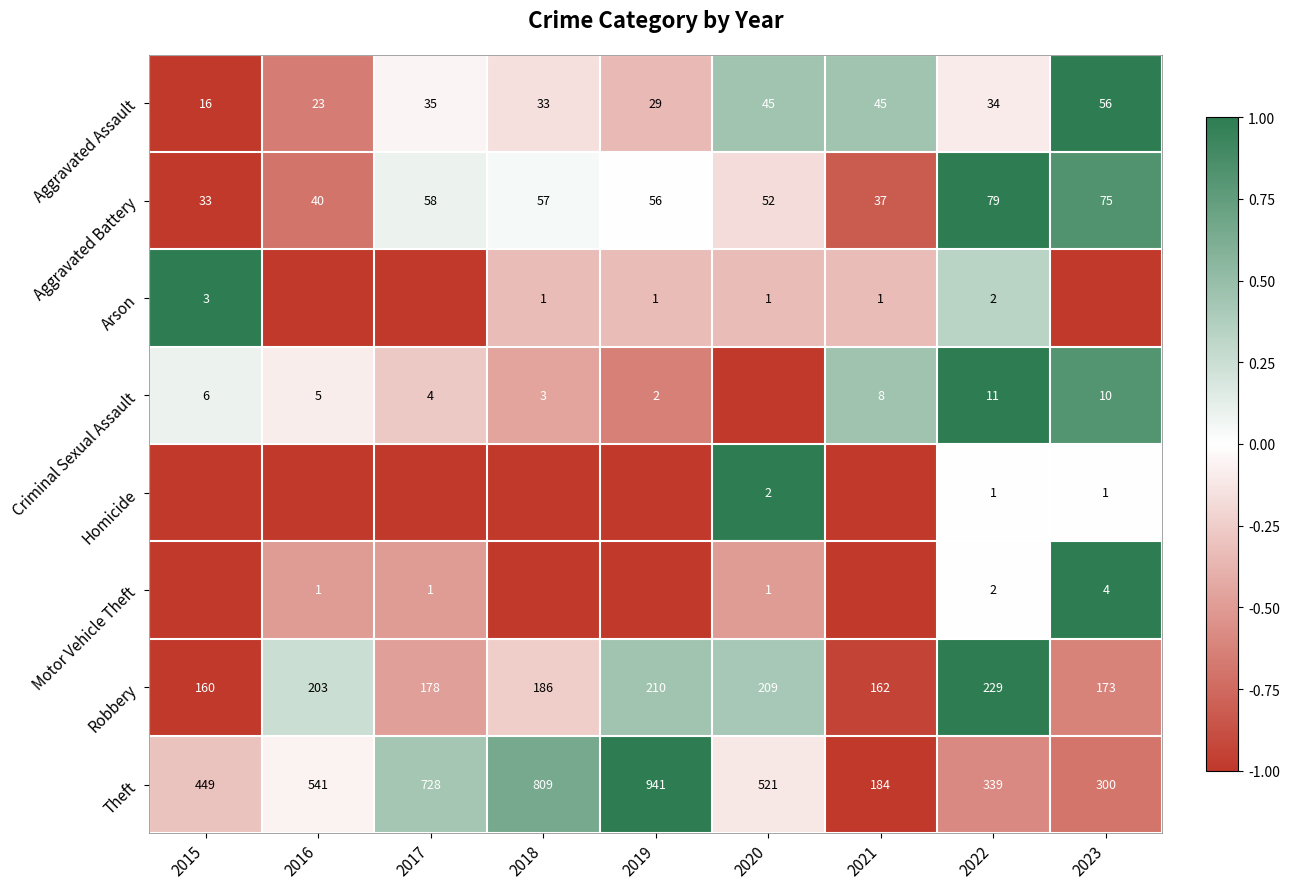

What is the average value of the Aggravated Assault series?

35